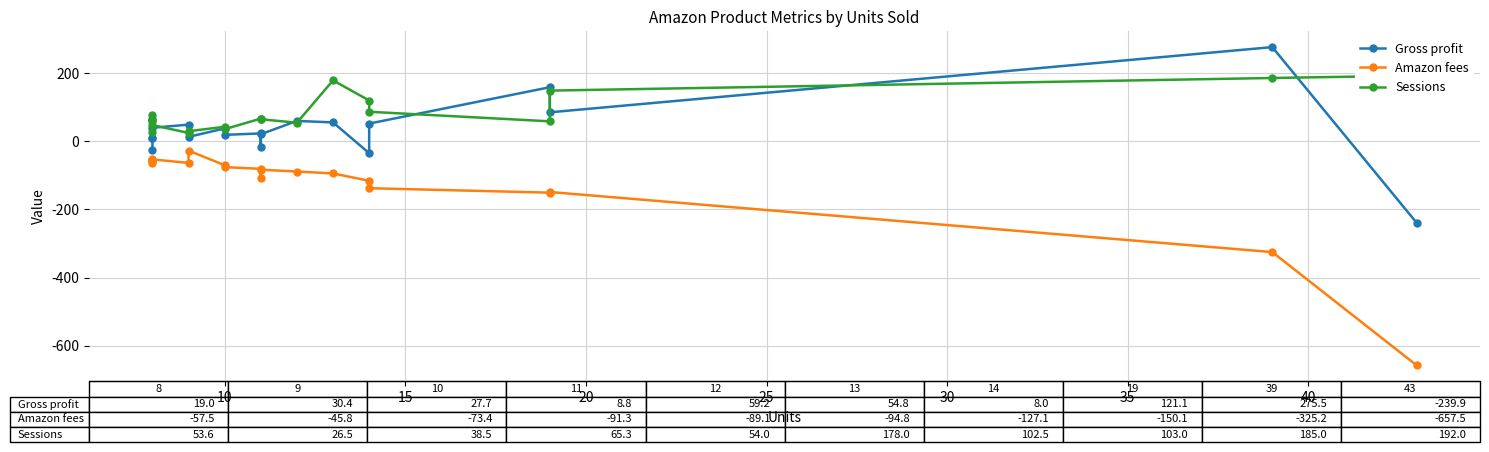

At which category is the sum across all series the highest?

13